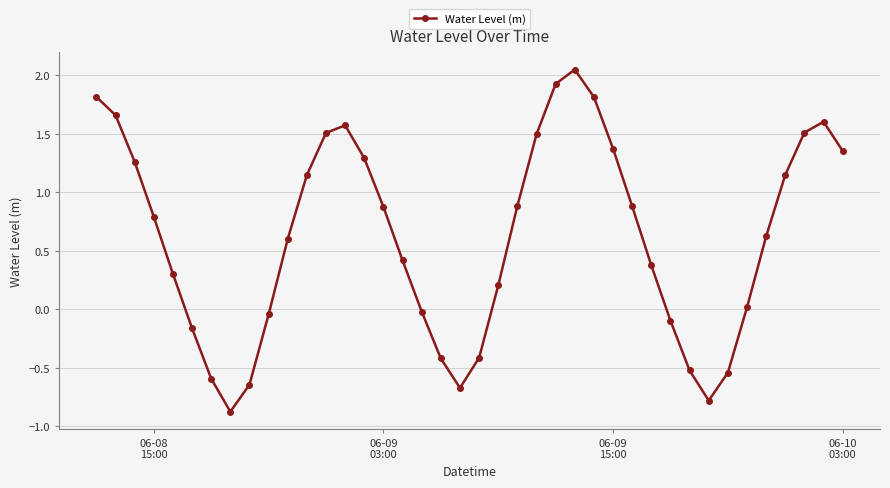

True or false: there are more than 2 points higher than both neighbors.

True